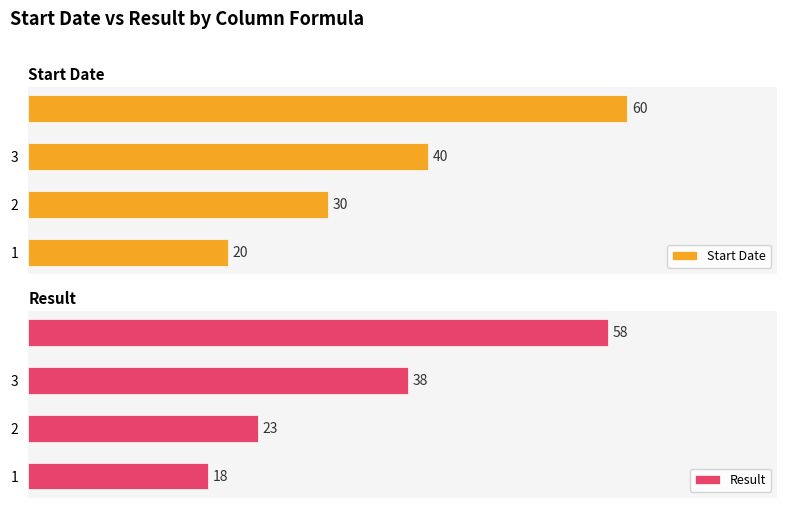

What is the average value of the Result series?

34